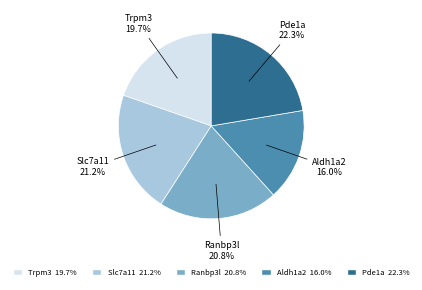

Which has a higher value, Pde1a or Ranbp3l?

Pde1a